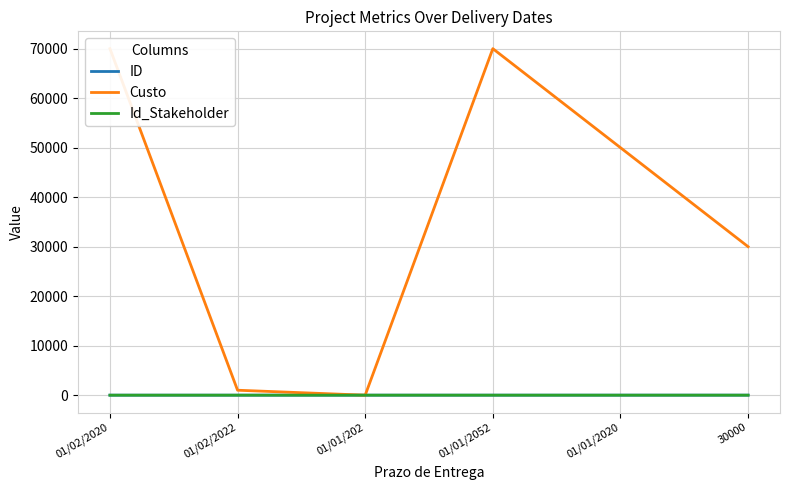

What is the label of the 2nd point from the right?

01/01/2020